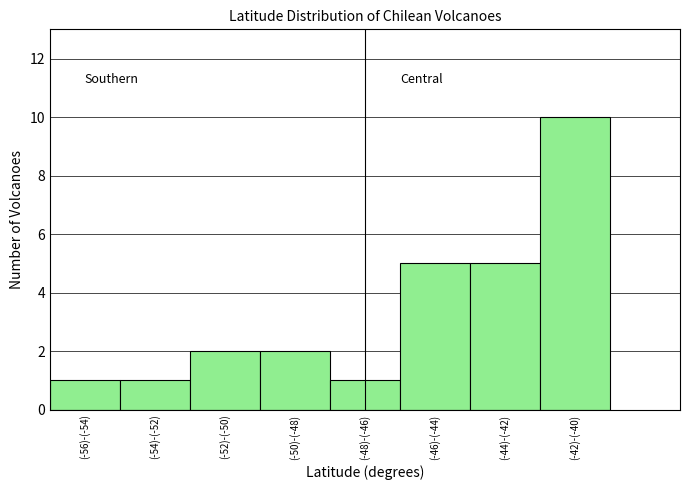

Reading left to right, transcribe all the data shown in this chart.

1	1	2	2	1	5	5	10